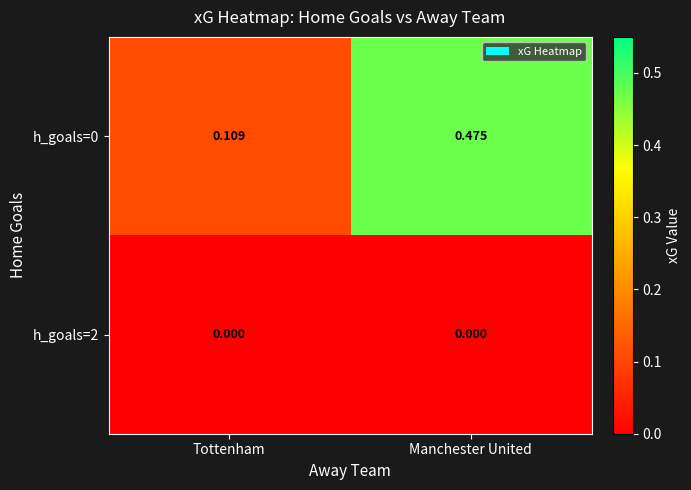

At which category is the sum across all series the highest?

Manchester United